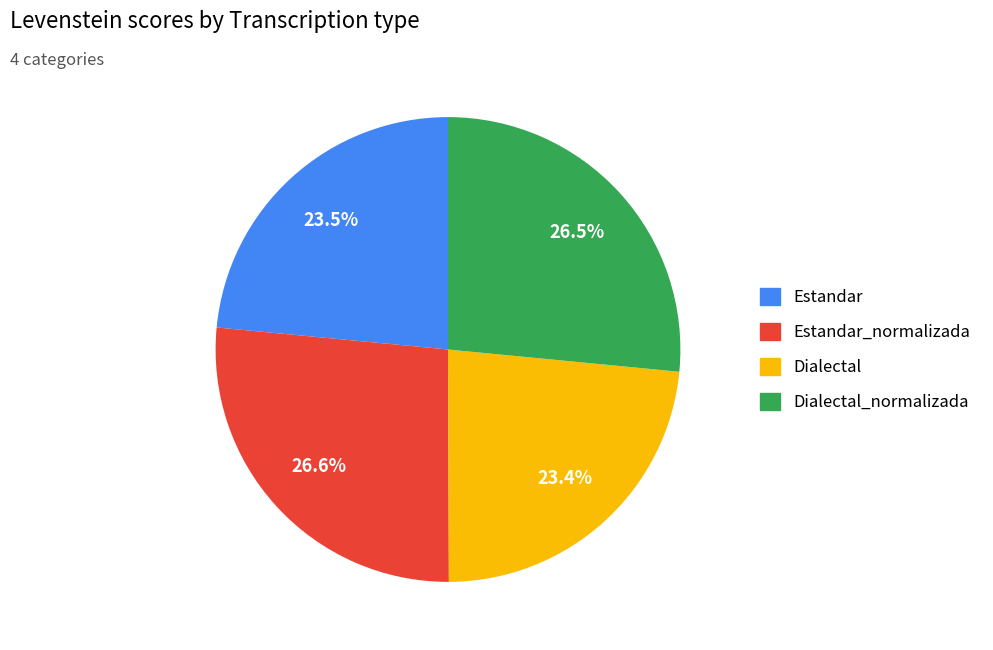

Does any single category account for the majority?

No